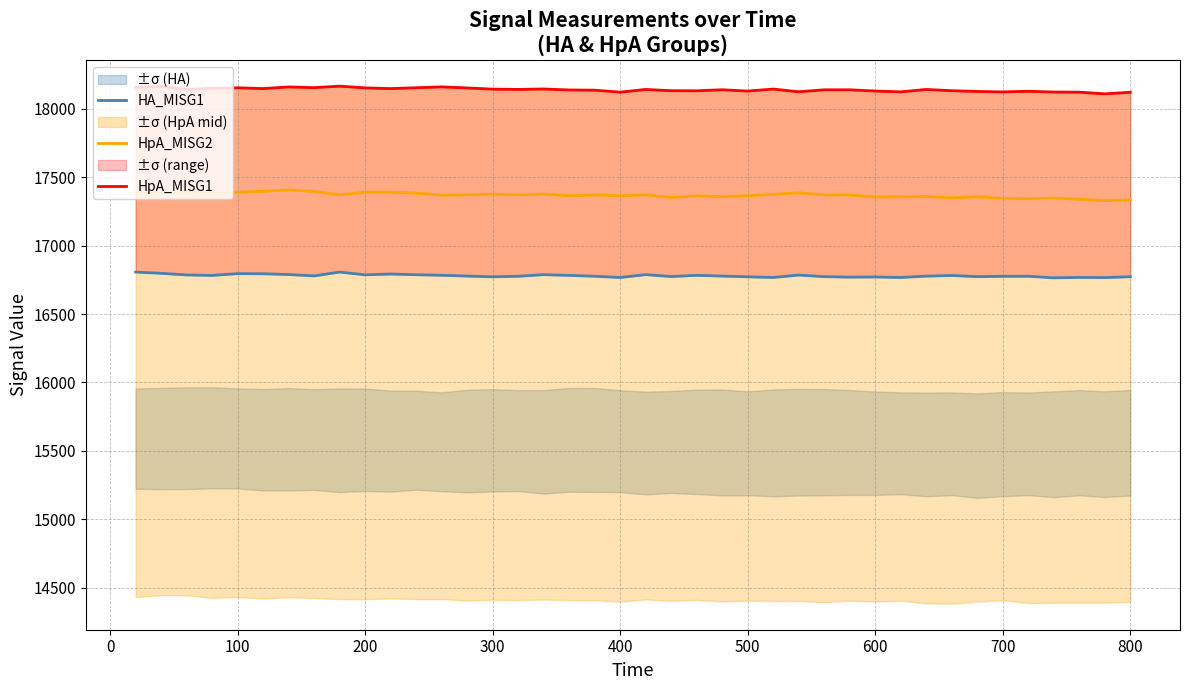

Is it true that HpA_MISG2 equals 11743.9 at 600?

False